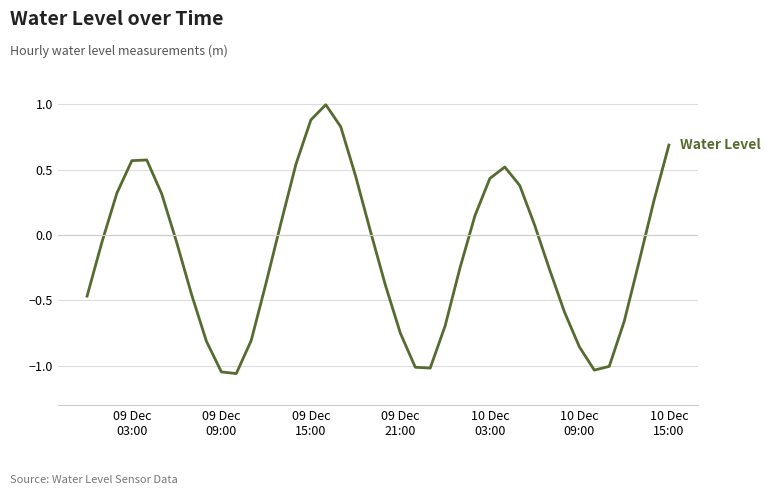

What is the greatest value displayed?

1.0